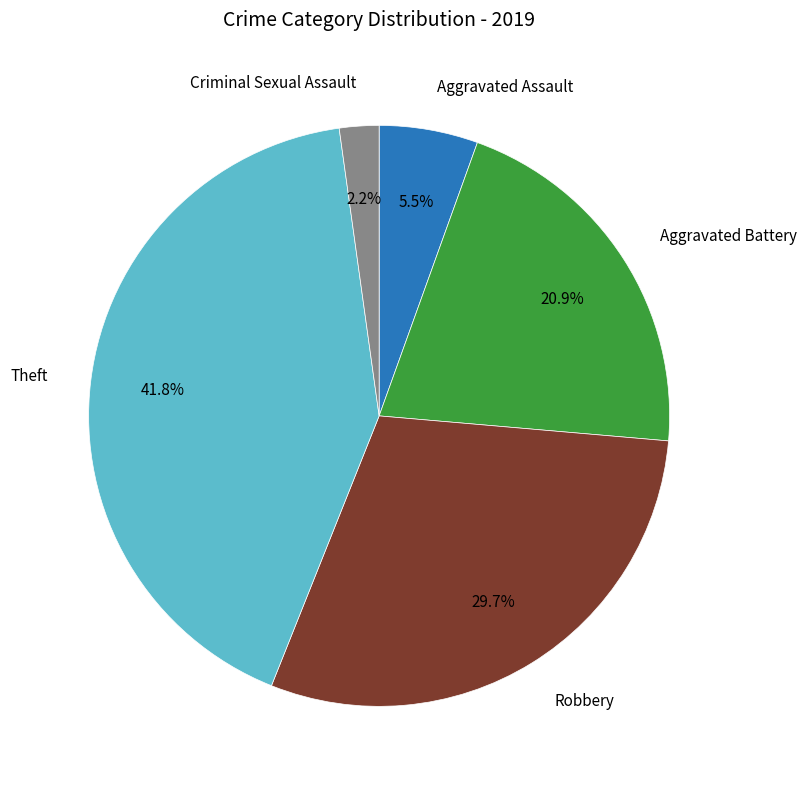

Is there a majority slice in this chart?

No